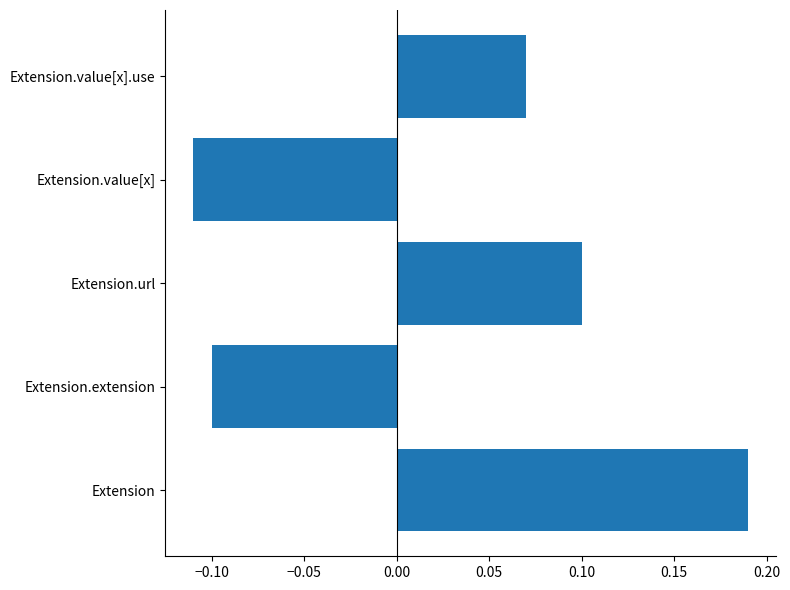

True or false: the data shows 0.2 at Extension.url.

False